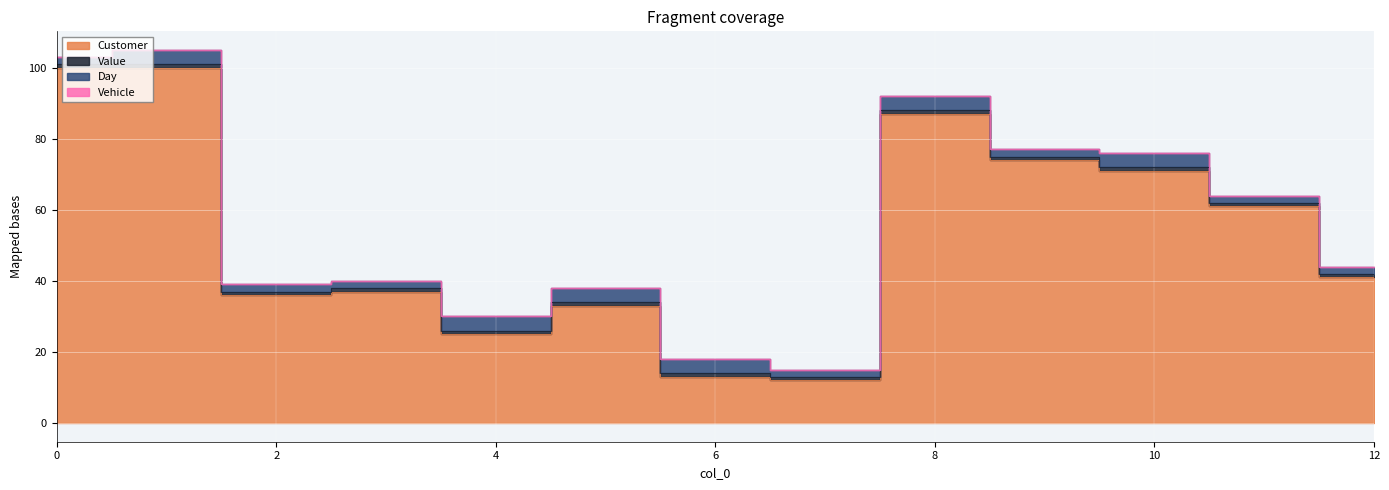

Is the value of Value at 12 greater than the value of Day at 5?

No